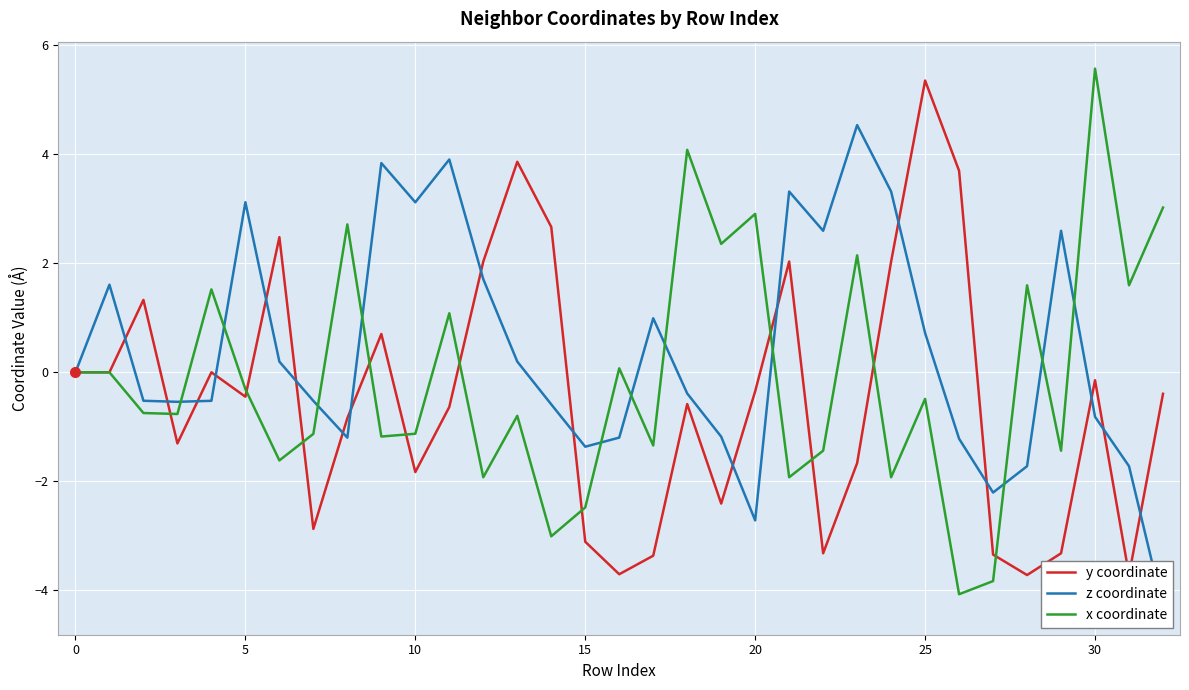

Is it true that x coordinate equals -3.4 at 0?

False